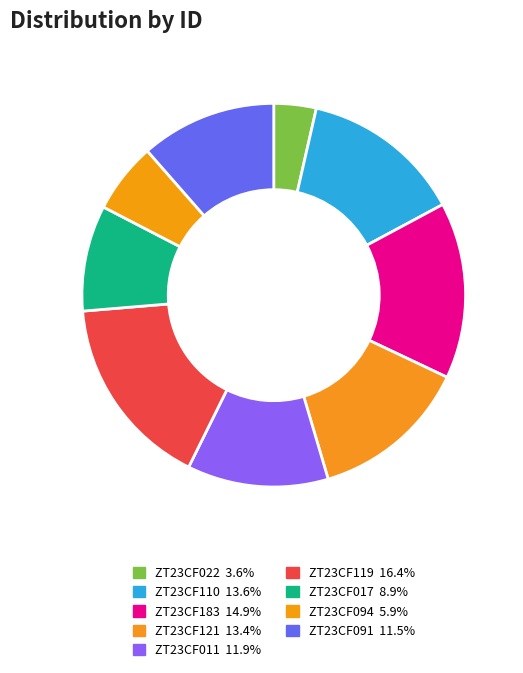

To the nearest percent, what is the difference between the ZT23CF091 and ZT23CF017 slice percentages?

3%